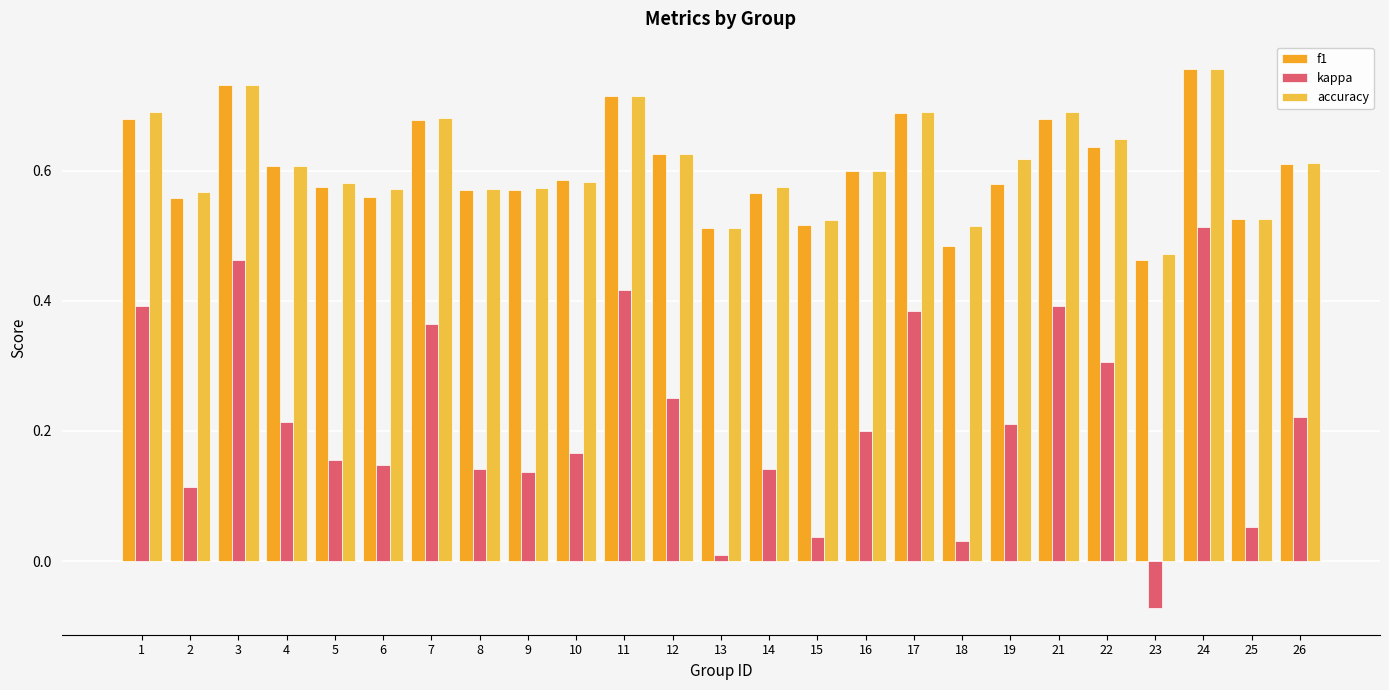

What is the difference between the maximum and second lowest values in the accuracy series?

0.2